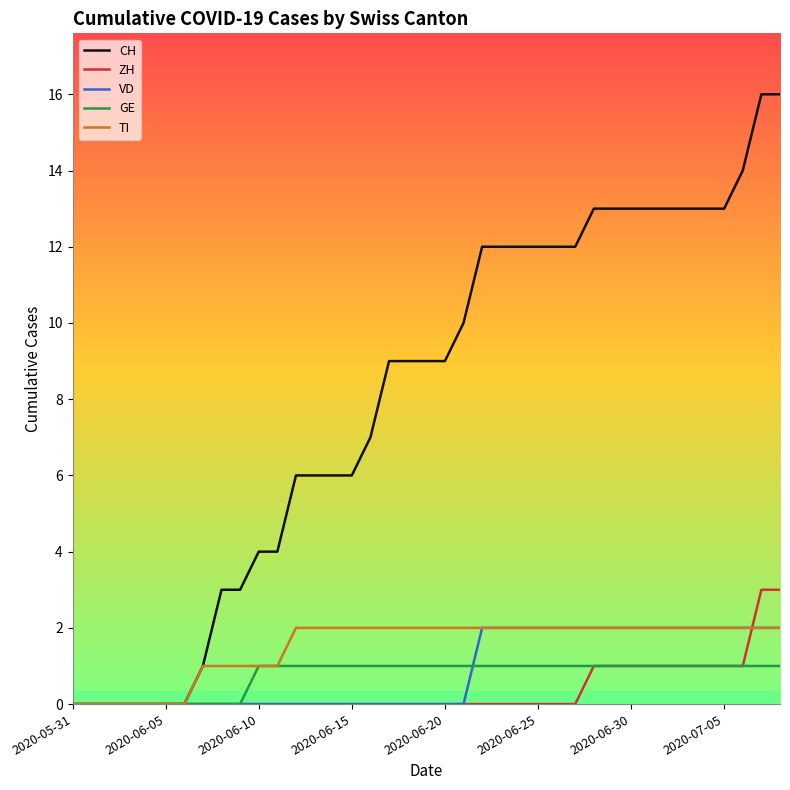

Is this an area chart (filled region under the line)?

No